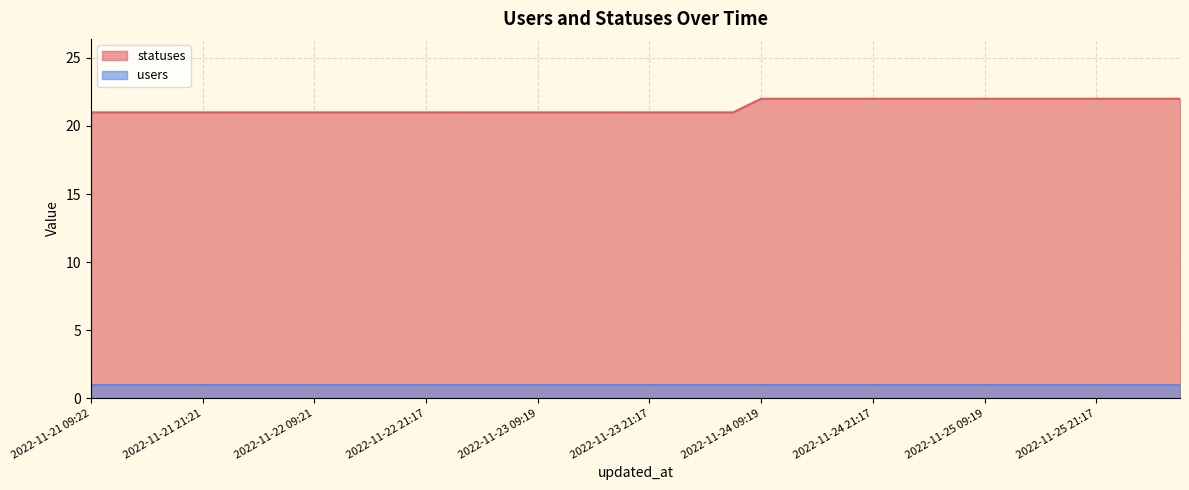

What is the difference between the maximum and minimum values?

1